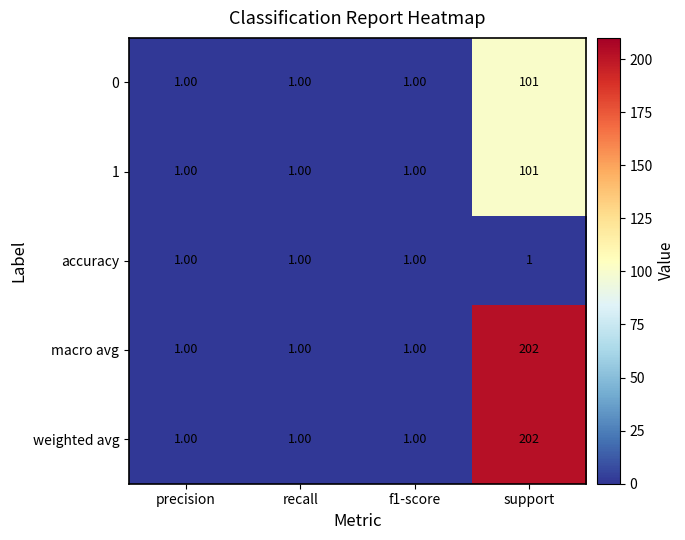

What is the sum of all weighted avg values?

205